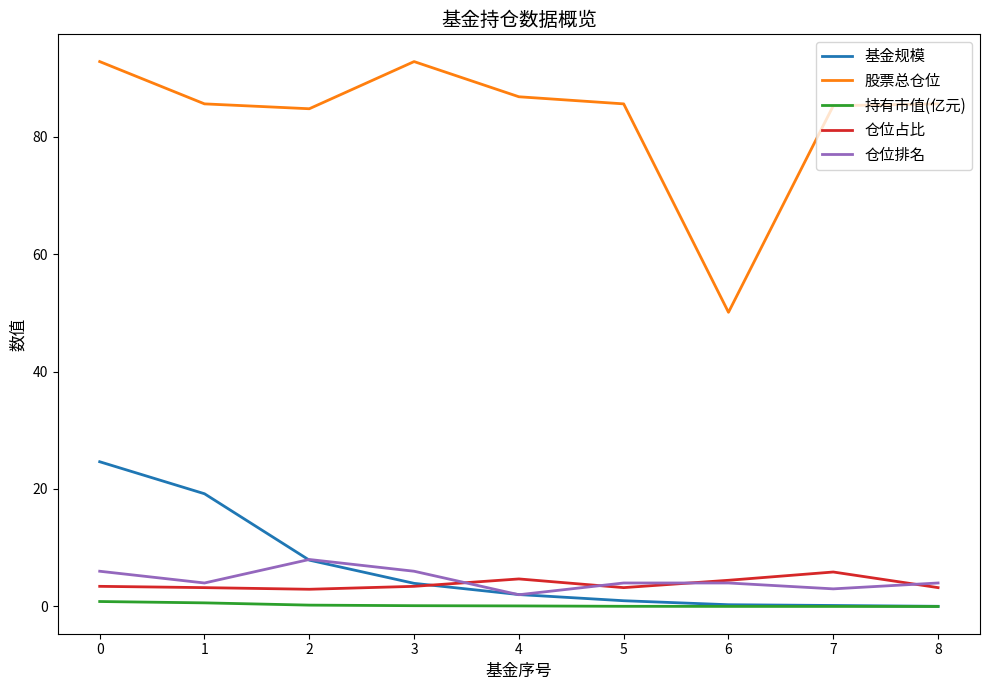

What is the greatest value displayed?

92.8